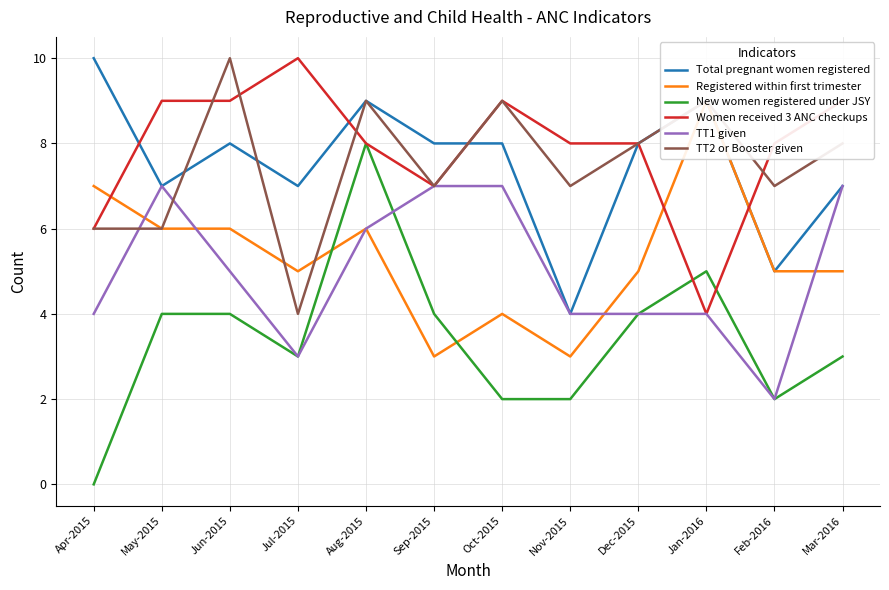

Where is Women received 3 ANC checkups nearest to the value 7?

Sep-2015